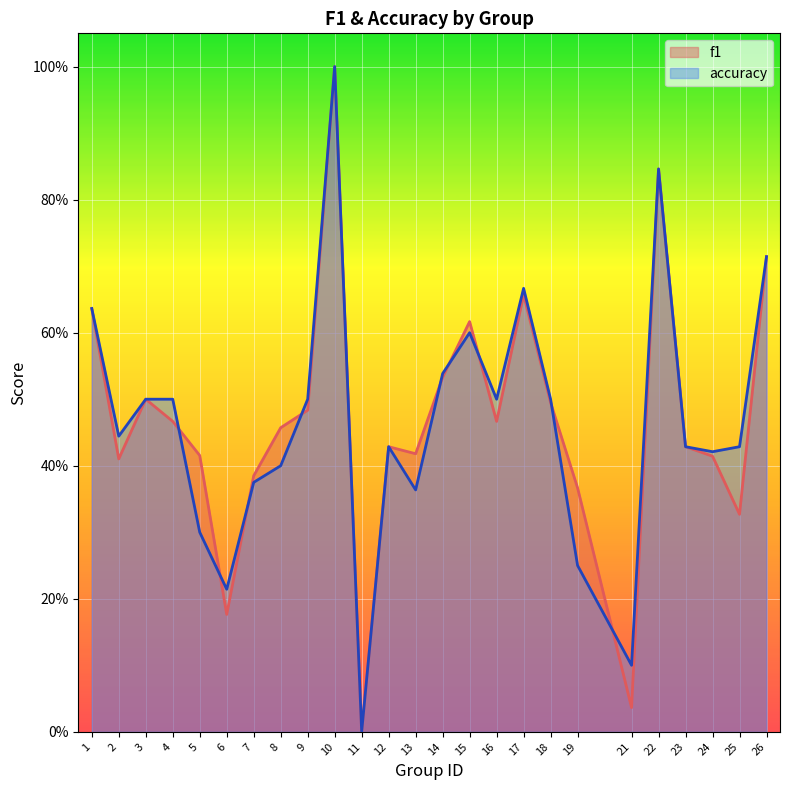

At which category does accuracy reach its first local valley?

2